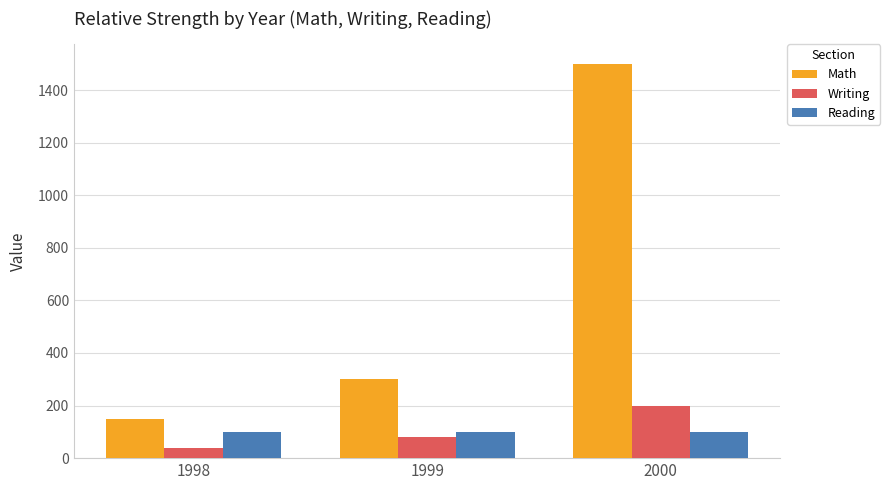

How many categories are shown in the chart?

3